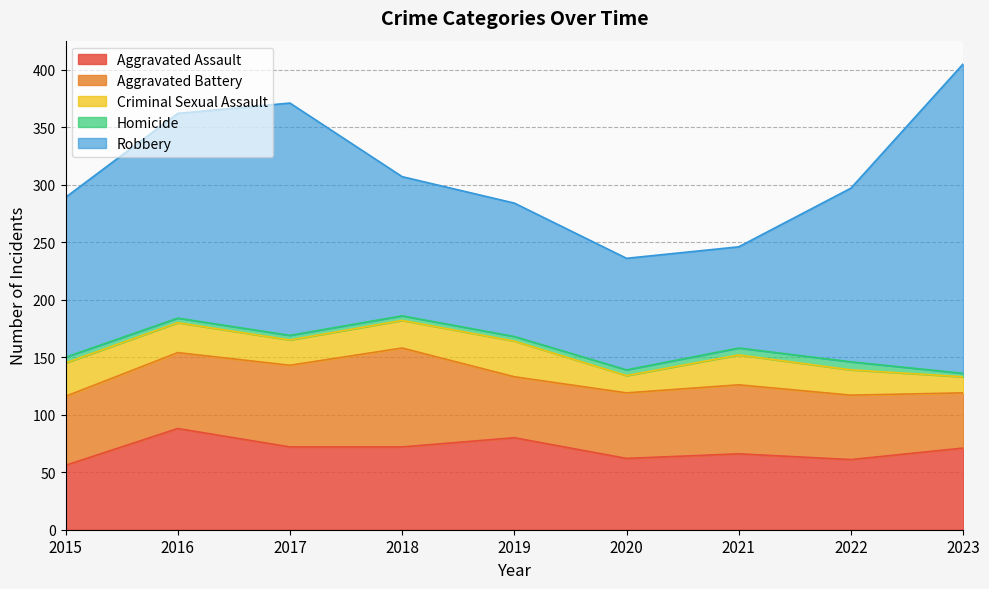

Where does the Homicide series first go above 4?

2015